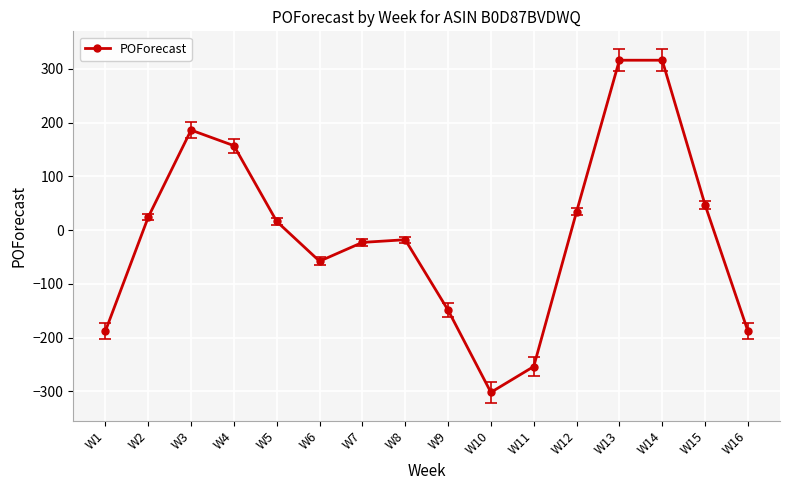

Reading right to left, extract all data points from this chart.

-188	47	316	316	34	-254	-302	-149	-18	-23	-58	16	157	186	24	-188